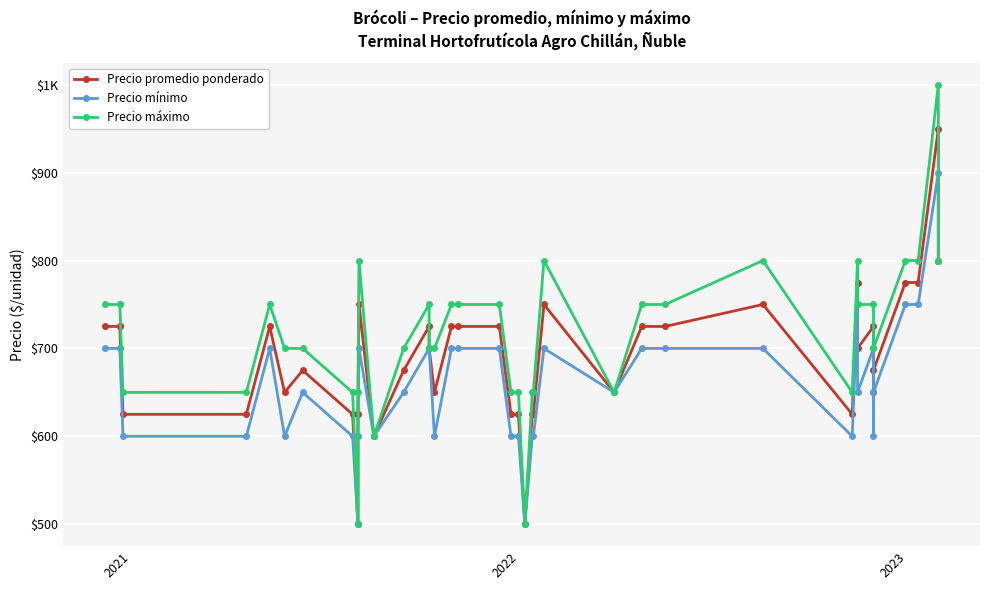

In Precio mínimo, how many points are lower than both neighbors (excluding endpoints)?

9